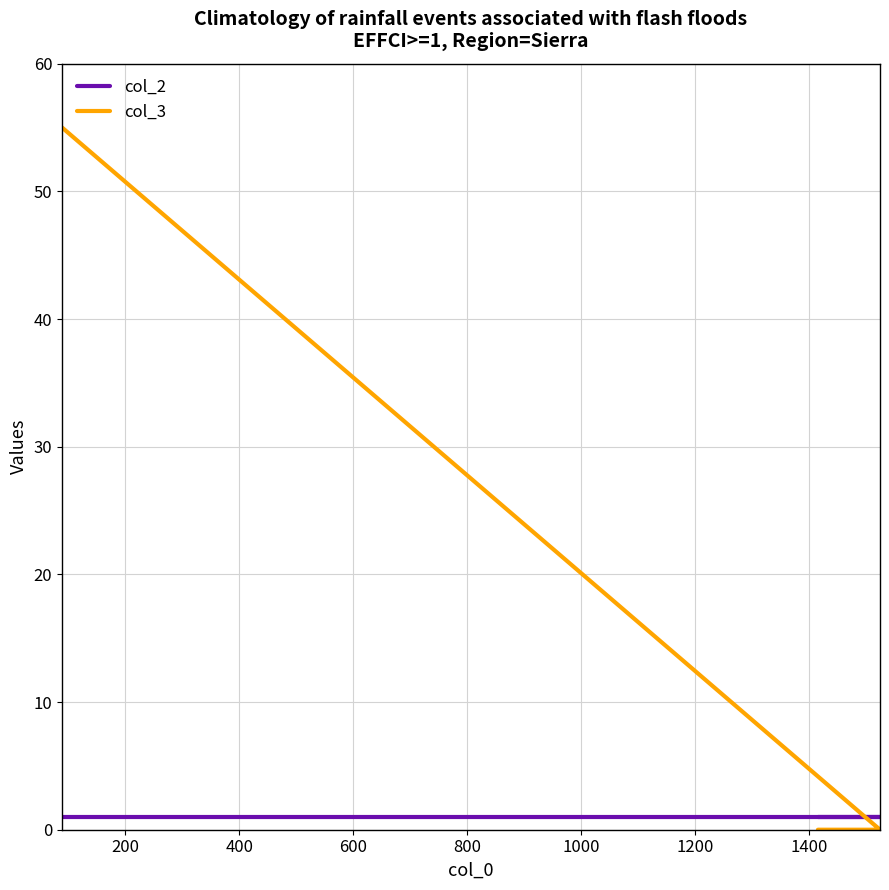

Does the chart have visible grid lines?

Yes